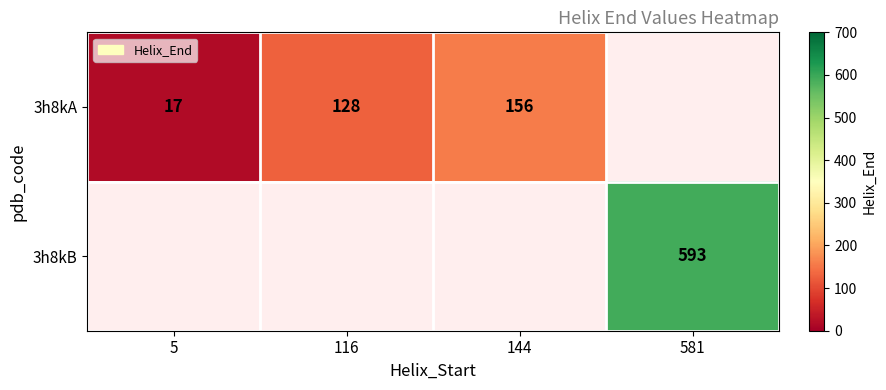

The 3h8kA series shows 128 at 116. True or false?

True